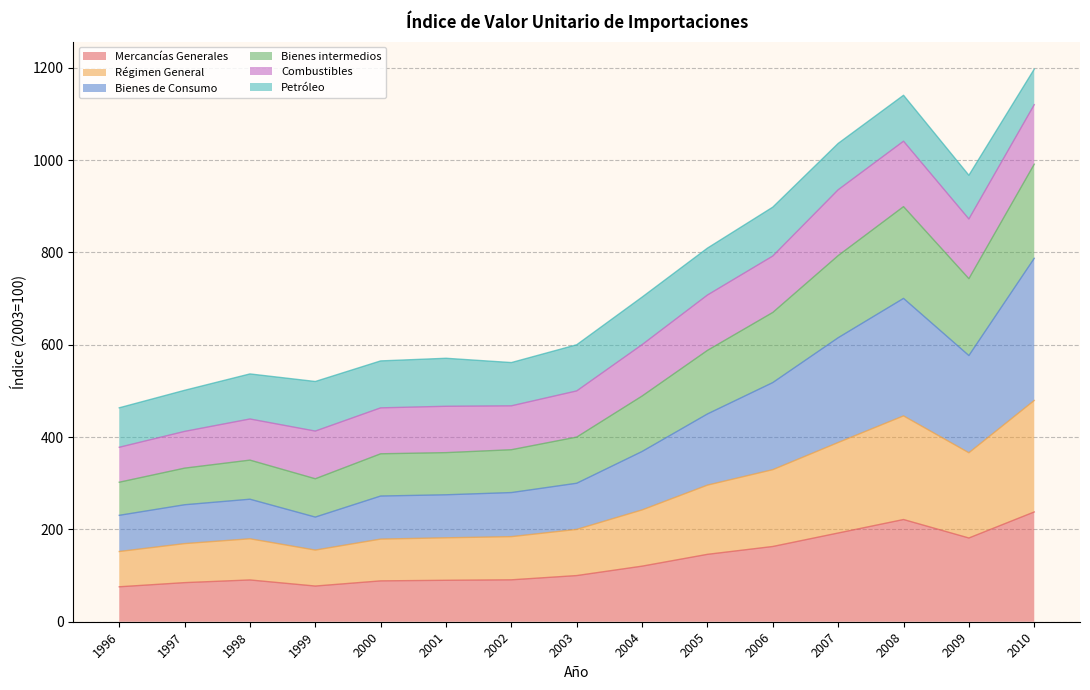

What is the total value across all series at 1996?

463.4